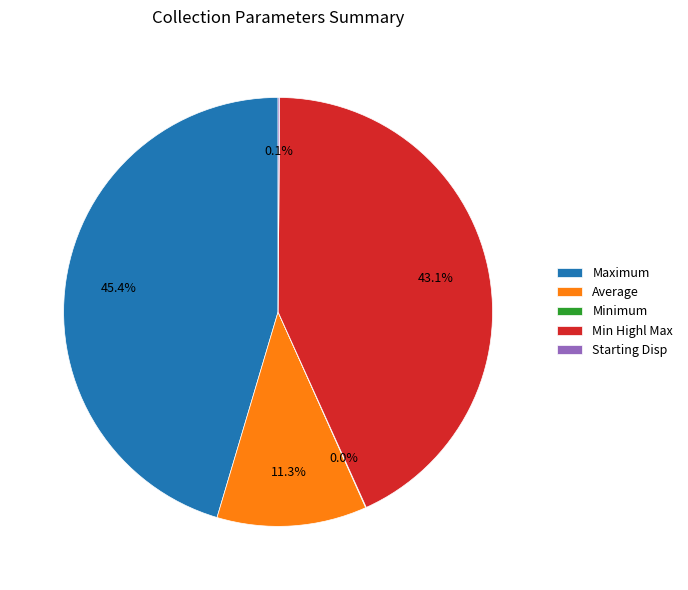

To the nearest percent, what percentage of the pie is Min Highl Max?

43%